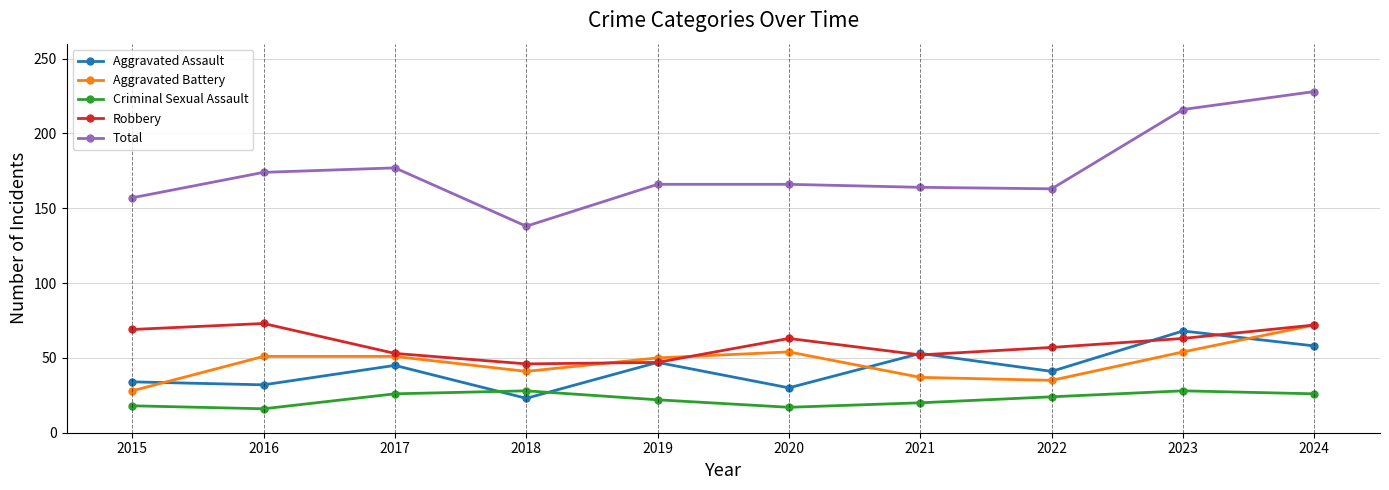

Which category has the highest value across all series?

2024